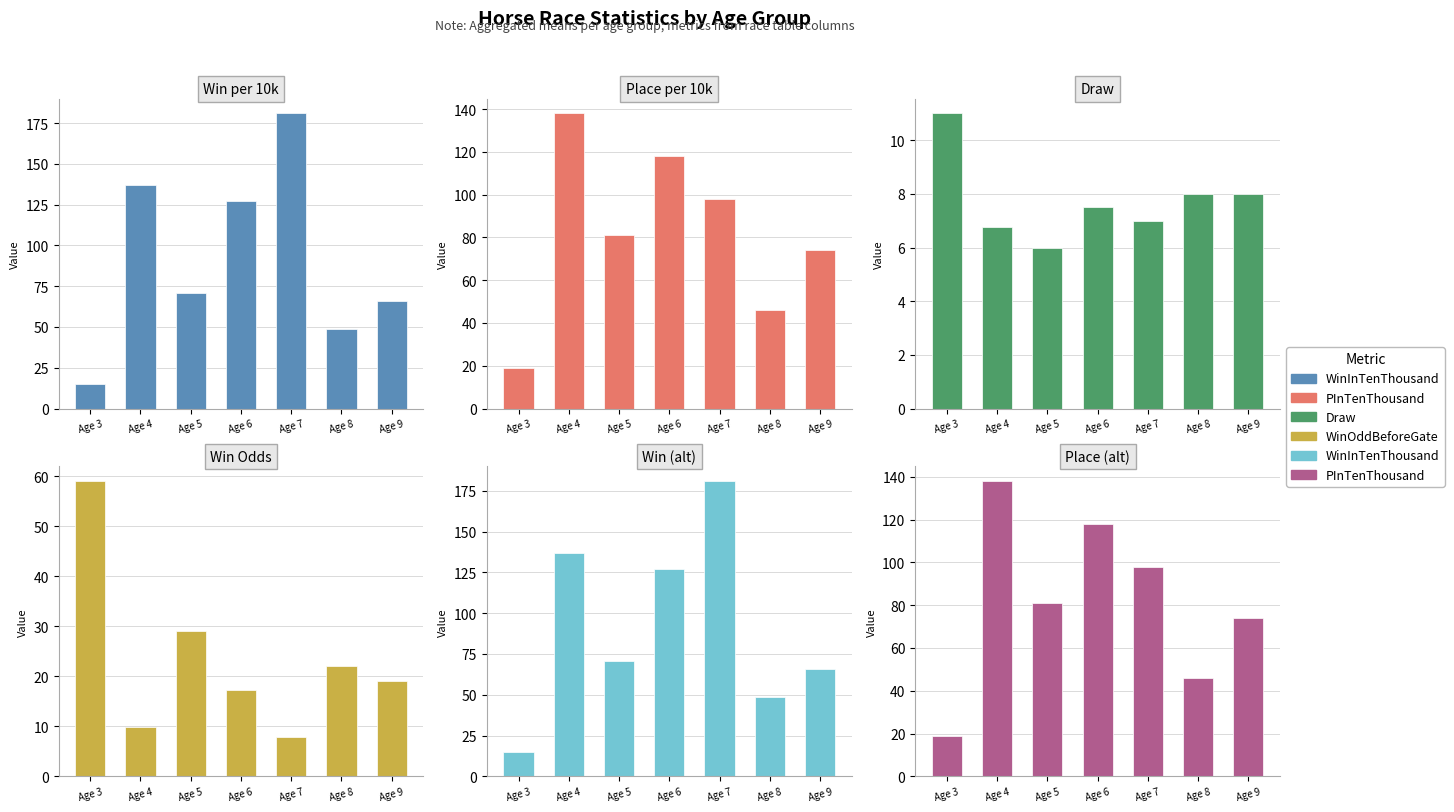

The value of WinInTenThousand at Age 4 is 62.4. True or false?

False